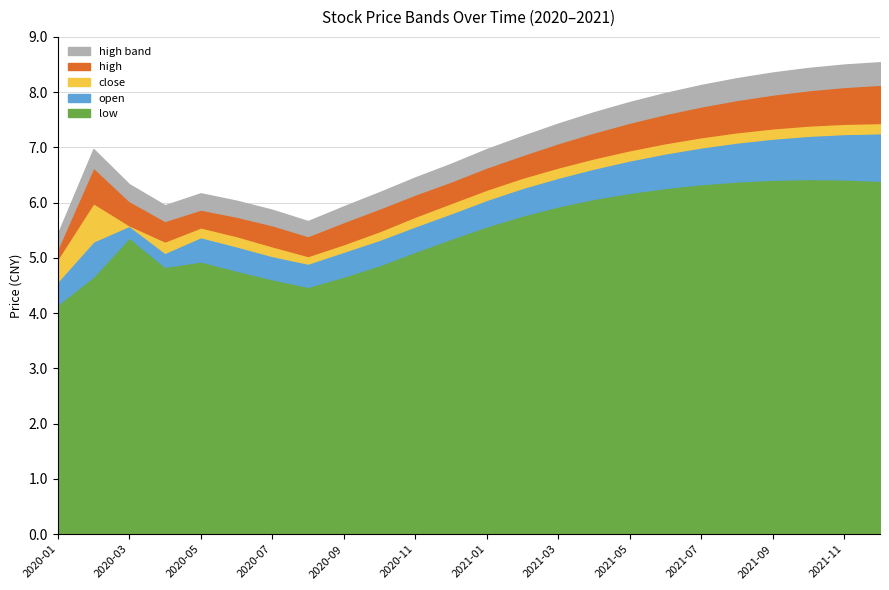

What are all the series names shown in the legend?

high band, high, close, open, low